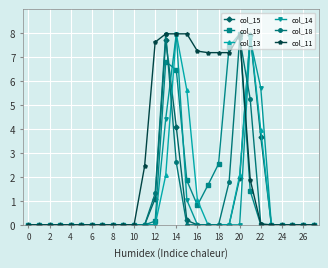

What is the maximum value for col_11?

8.0